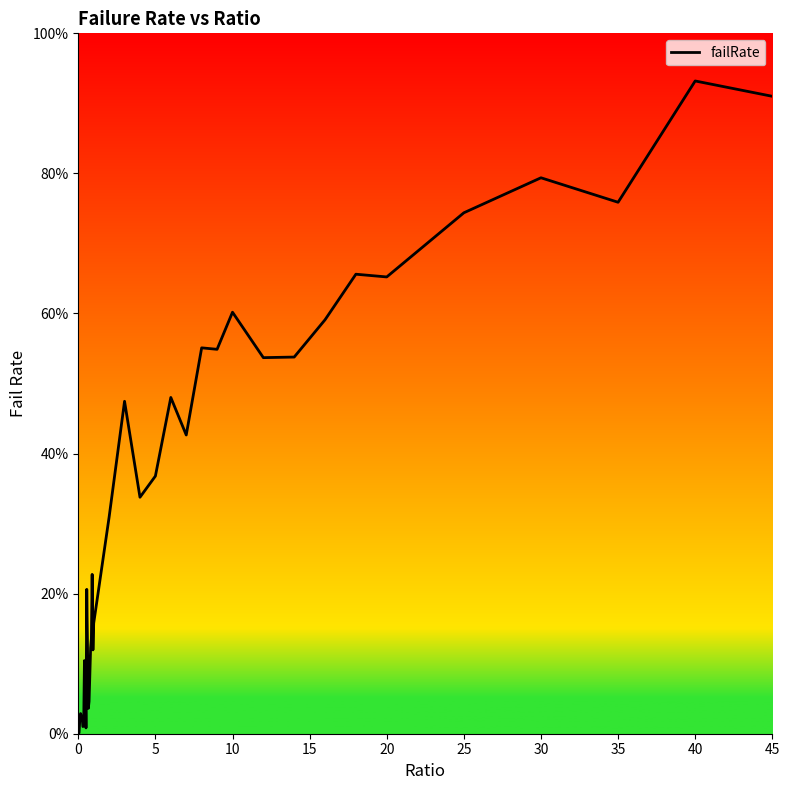

How many points are lower than both their immediate neighbors (excluding endpoints)?

10